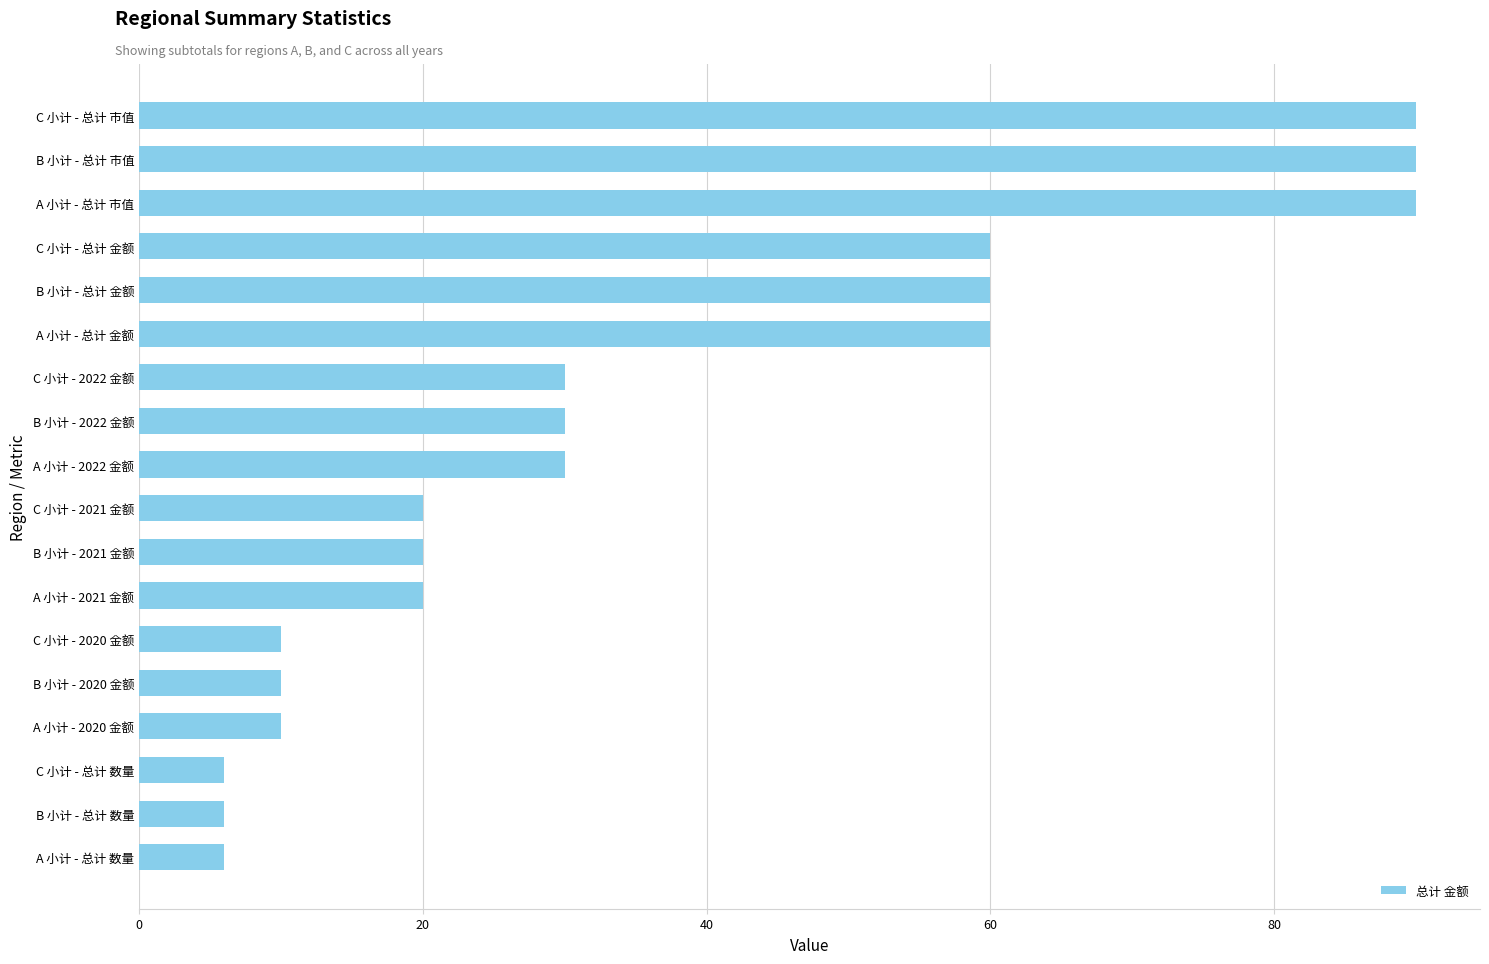

What is the smallest value displayed?

6